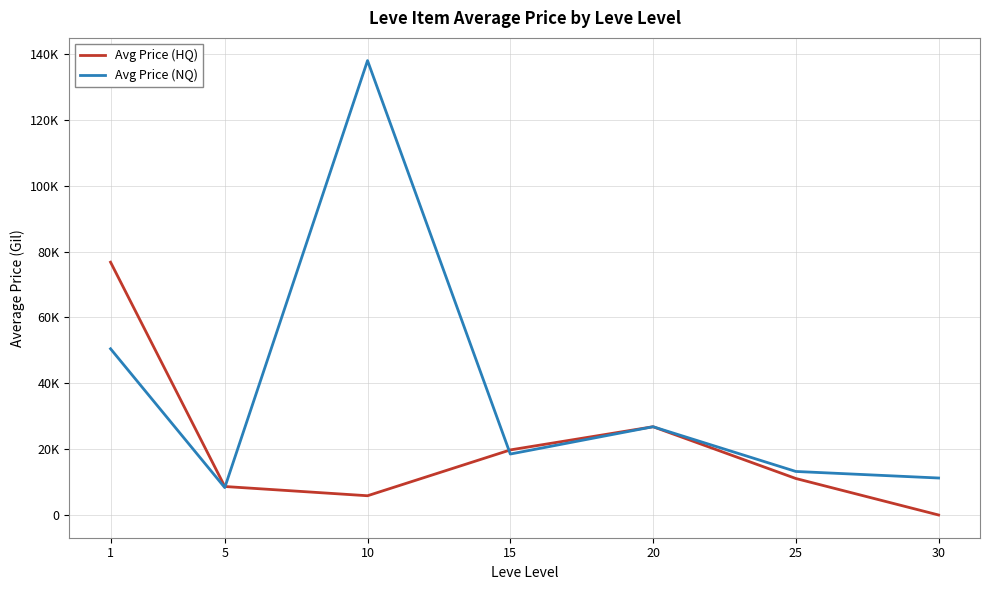

Between which two adjacent categories do Avg Price (HQ) and Avg Price (NQ) first intersect?

5 and 10